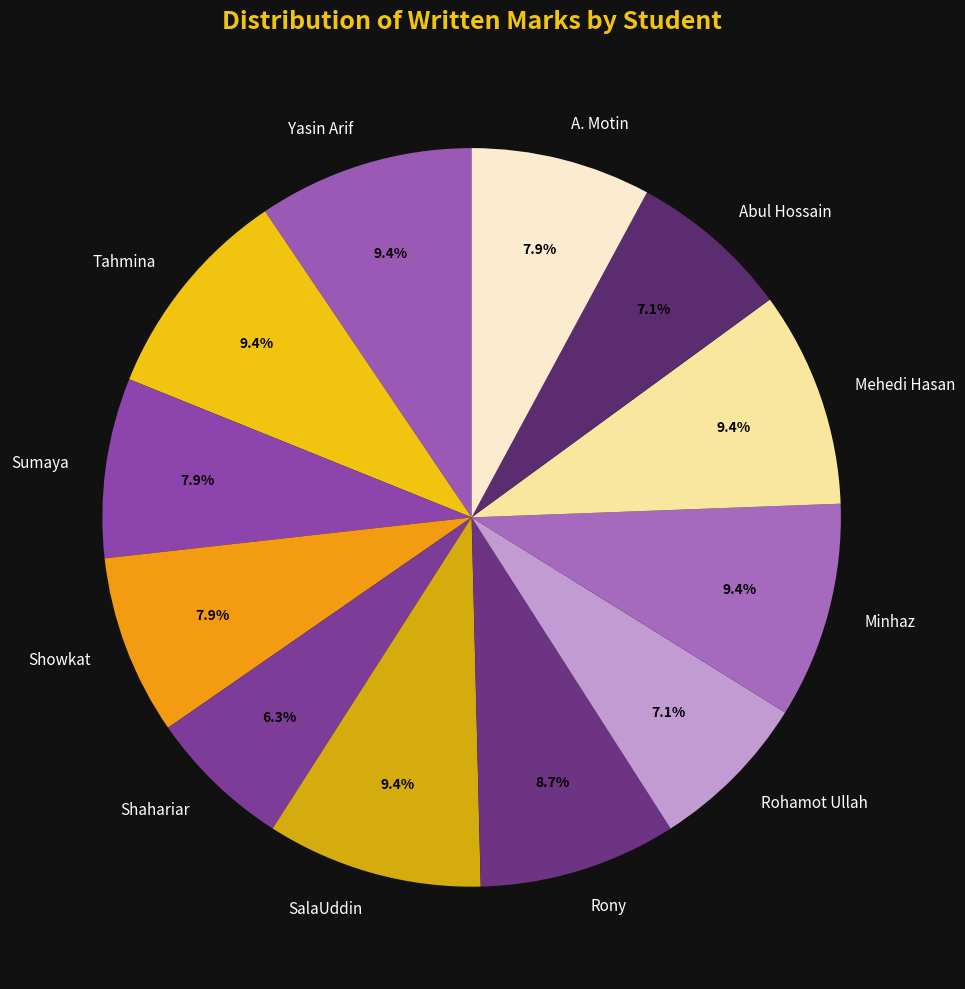

What is the smallest slice in the pie chart?

Shahariar